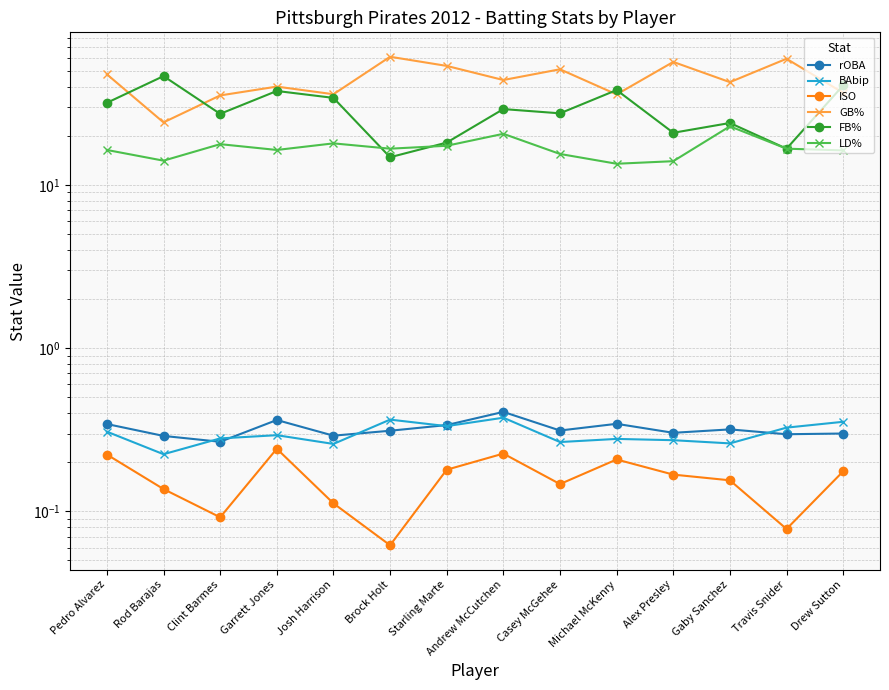

Is it true that ISO equals 0.2 at Drew Sutton?

True